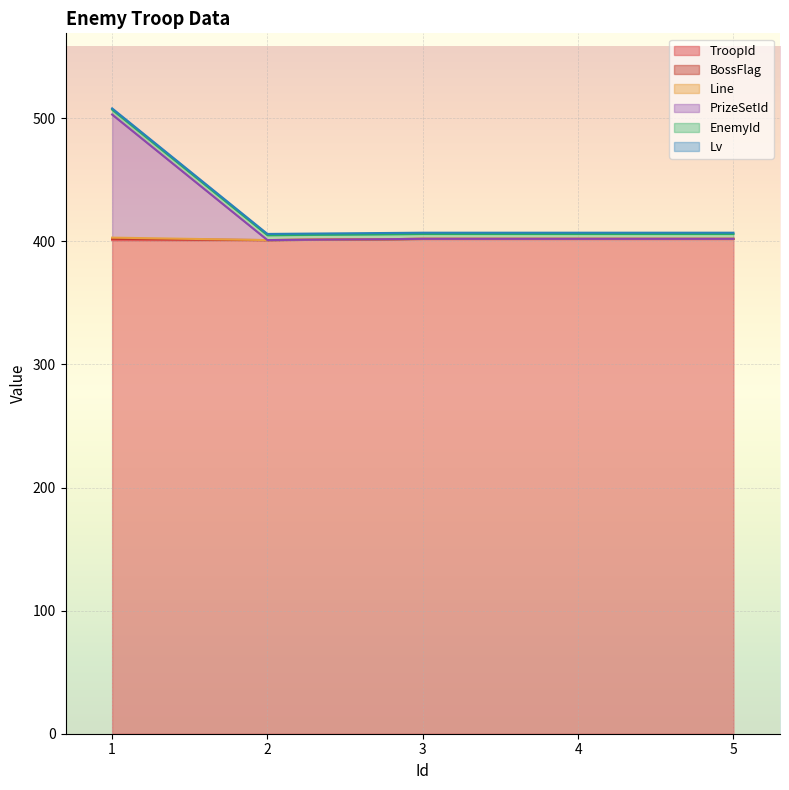

True or false: Line has more than 2 points higher than both neighbors.

False